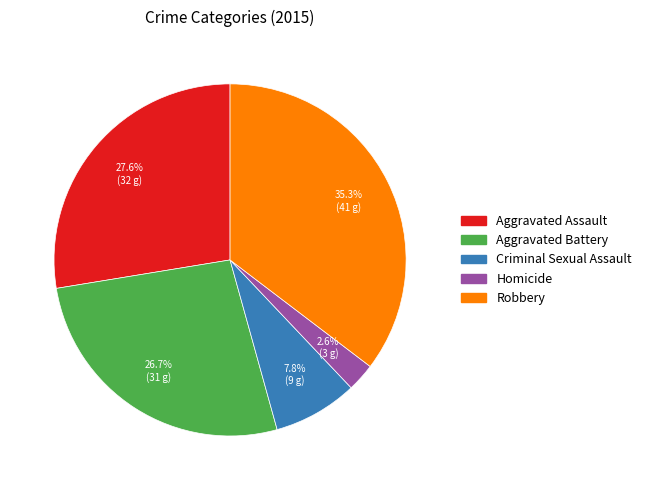

To the nearest percent, what is the average slice percentage?

20%